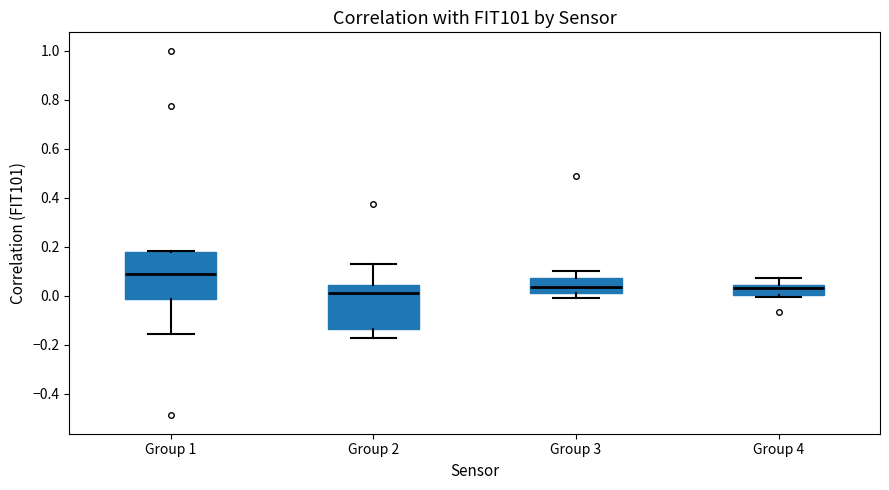

Reading left to right, read every box against the y-axis: the position of its median line, the range the box covers, and the ends of its whiskers. The values are not printed on the chart, so give them approximately, as read against the axis.

Group 1: median 0.08, box -0.02 to 0.18, whiskers -0.16 to 0.18
Group 2: median 0.02, box -0.14 to 0.04, whiskers -0.18 to 0.14
Group 3: median 0.04, box 0.02 to 0.08, whiskers 0.00 to 0.10
Group 4: median 0.04 (just below the box's upper edge), box 0.00 to 0.04, whiskers 0.00 (just below the box's lower edge) to 0.08